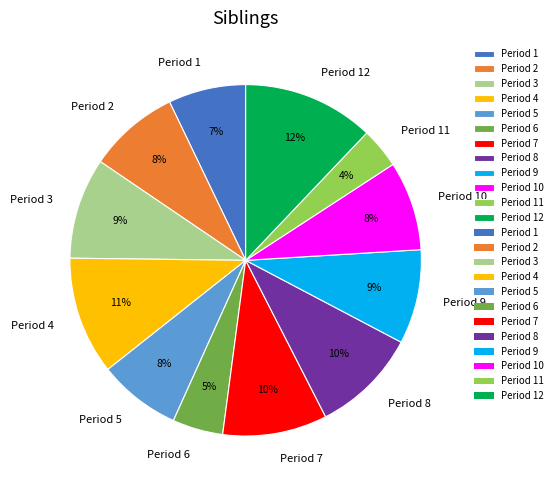

What percentage is the Period 1 slice, to the nearest percent?

7%